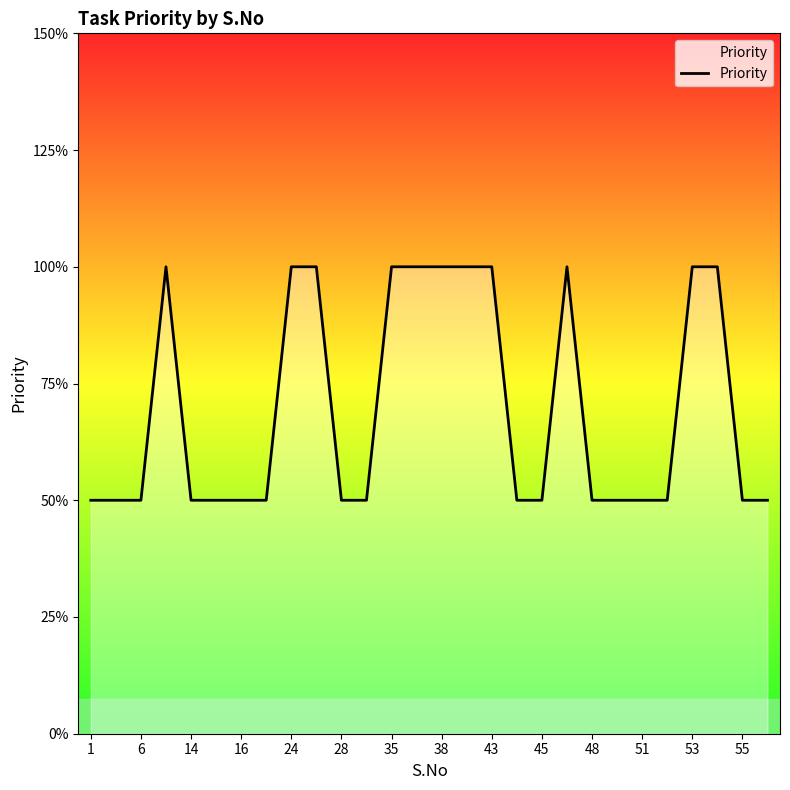

At which category does the chart reach its minimum across all series?

1